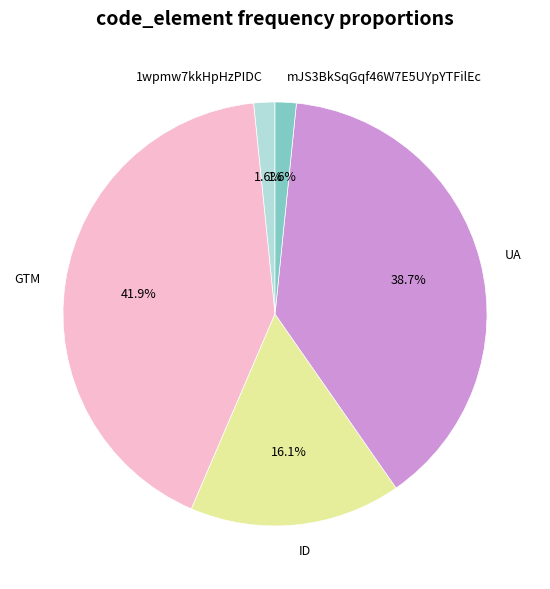

What is the ratio of the value at ID to the value at UA?

0.4